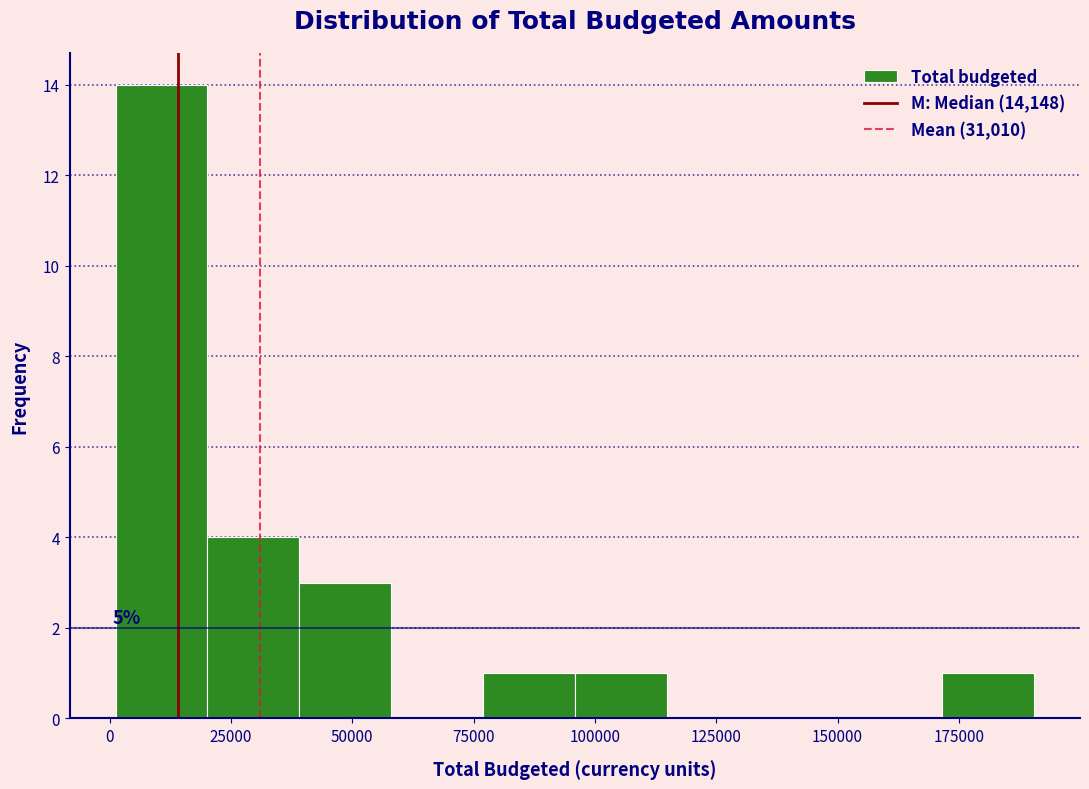

Around what value on the x-axis is the tallest bar? Give the approximate position of its centre, as read against the axis.

10000